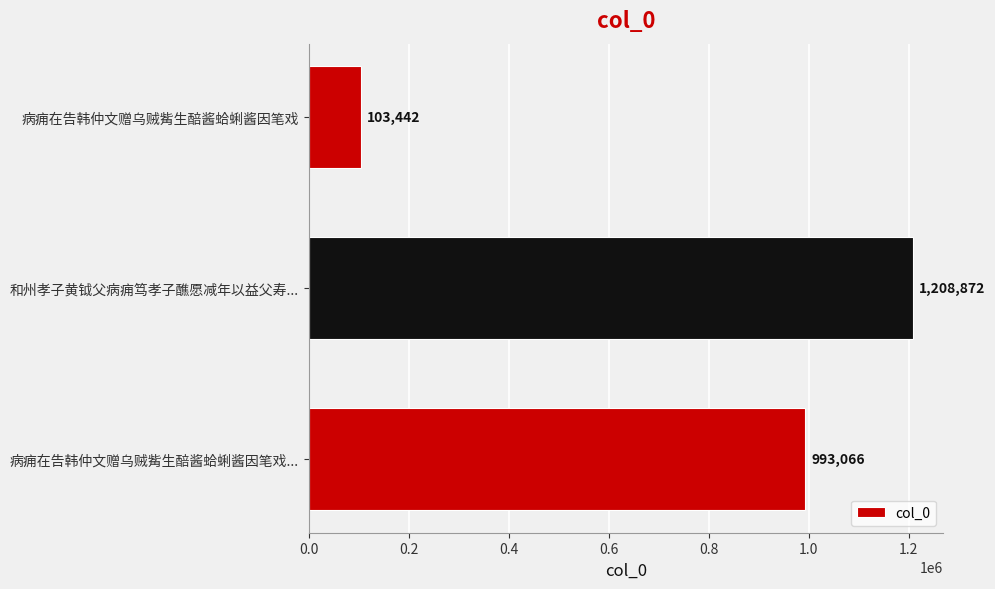

The chart shows a value of 45603 at 病痈在告韩仲文赠乌贼觜生醅酱蛤蜊酱因笔戏. True or false?

False